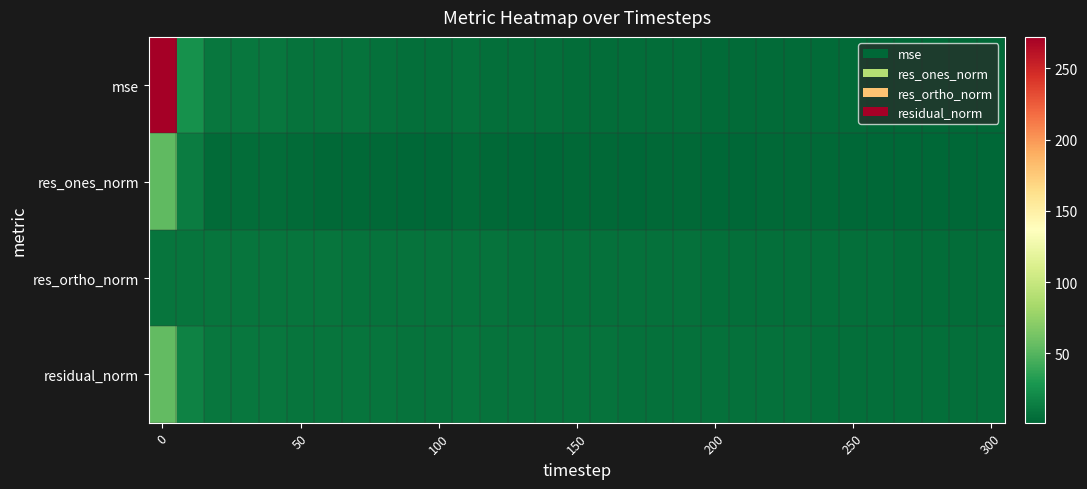

How many data points does each series have?

31